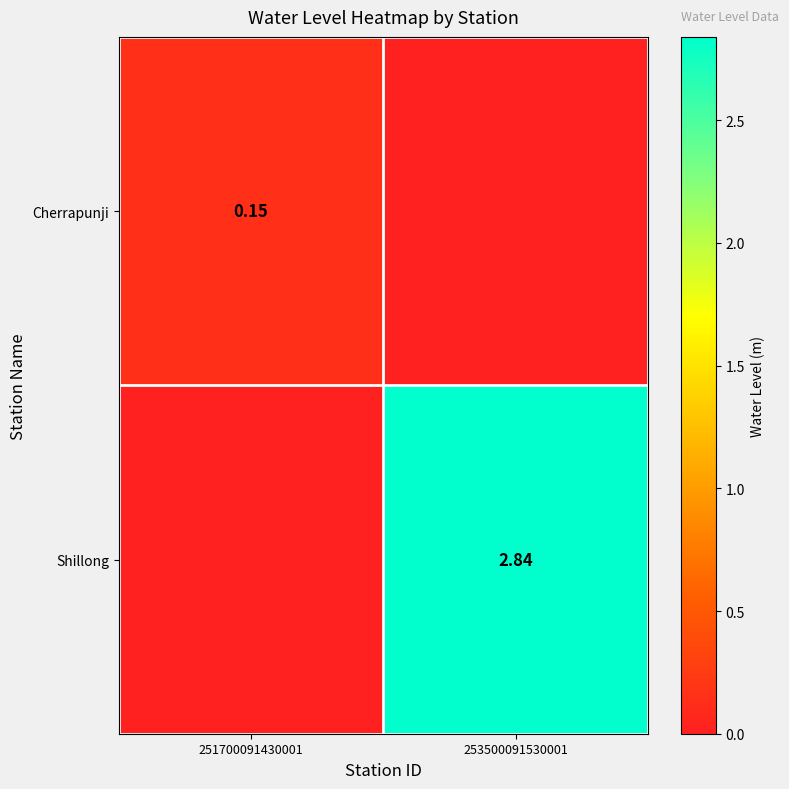

Which series has the largest range (max minus min)?

Shillong